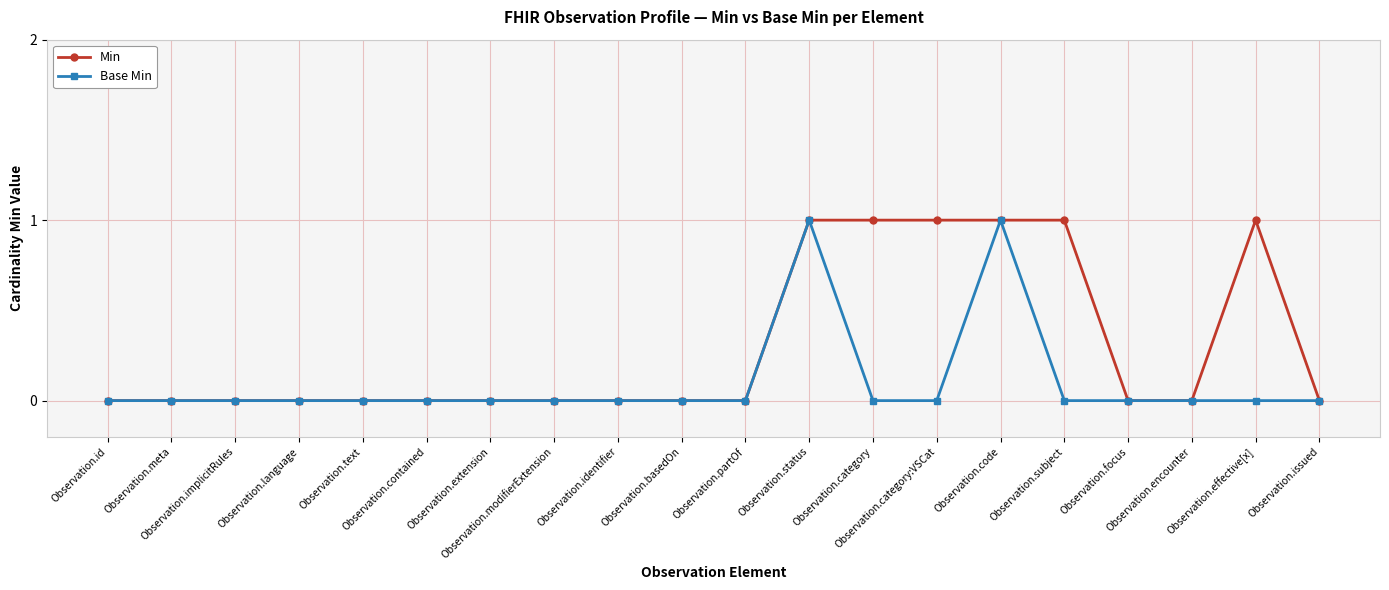

True or false: Base Min has more than 1 interior local peaks.

True